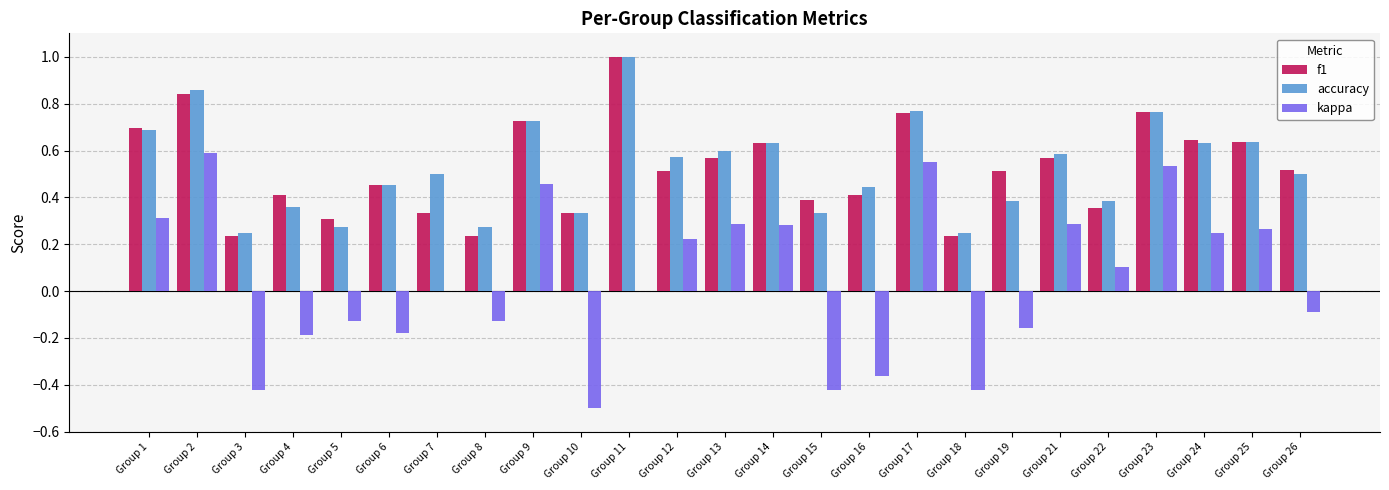

What is the greatest value displayed?

1.0